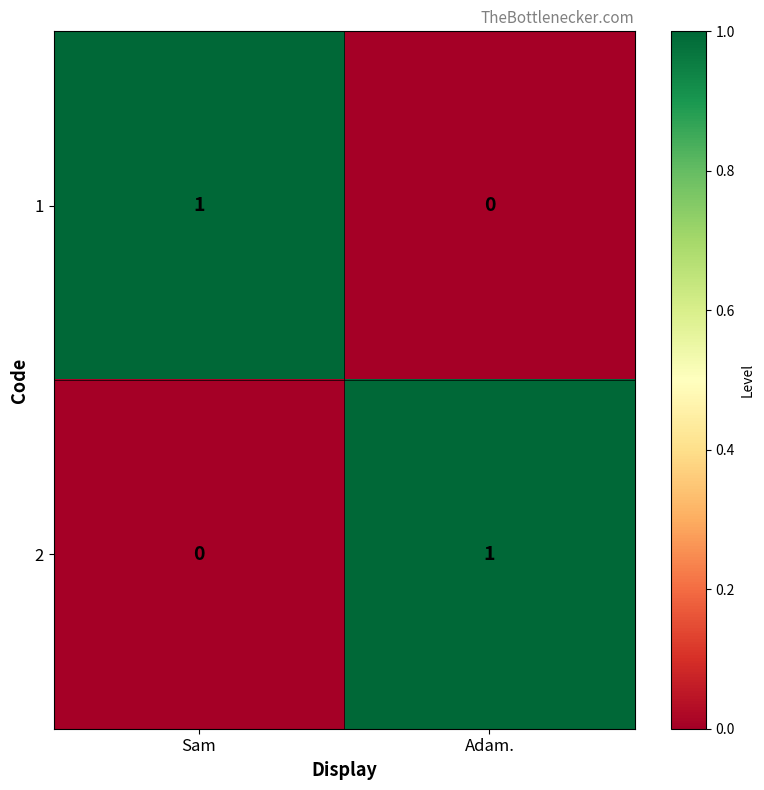

Is it true that 2 equals -1 at Sam?

False